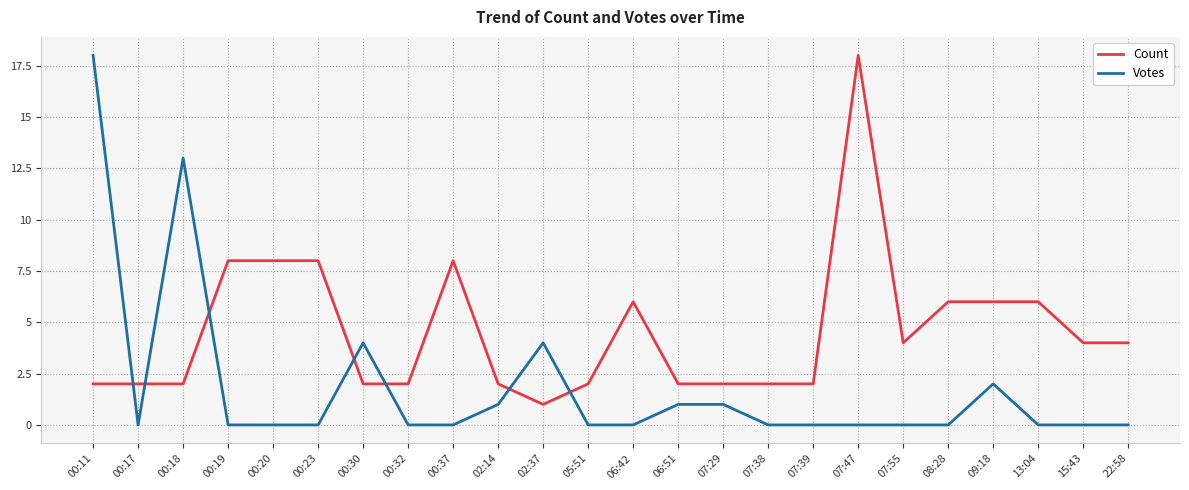

True or false: Count and Votes cross at least once.

True